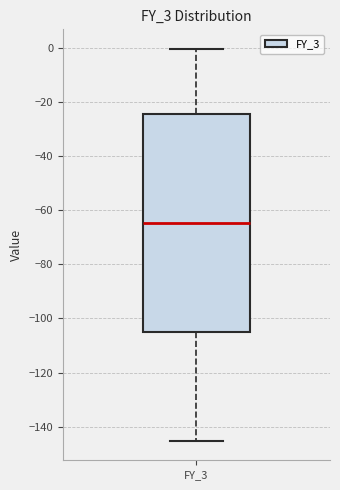

Where is the lower edge of the box for FY_3 on the y-axis? The values are not printed on the chart, so give them approximately, as read against the axis.

-104